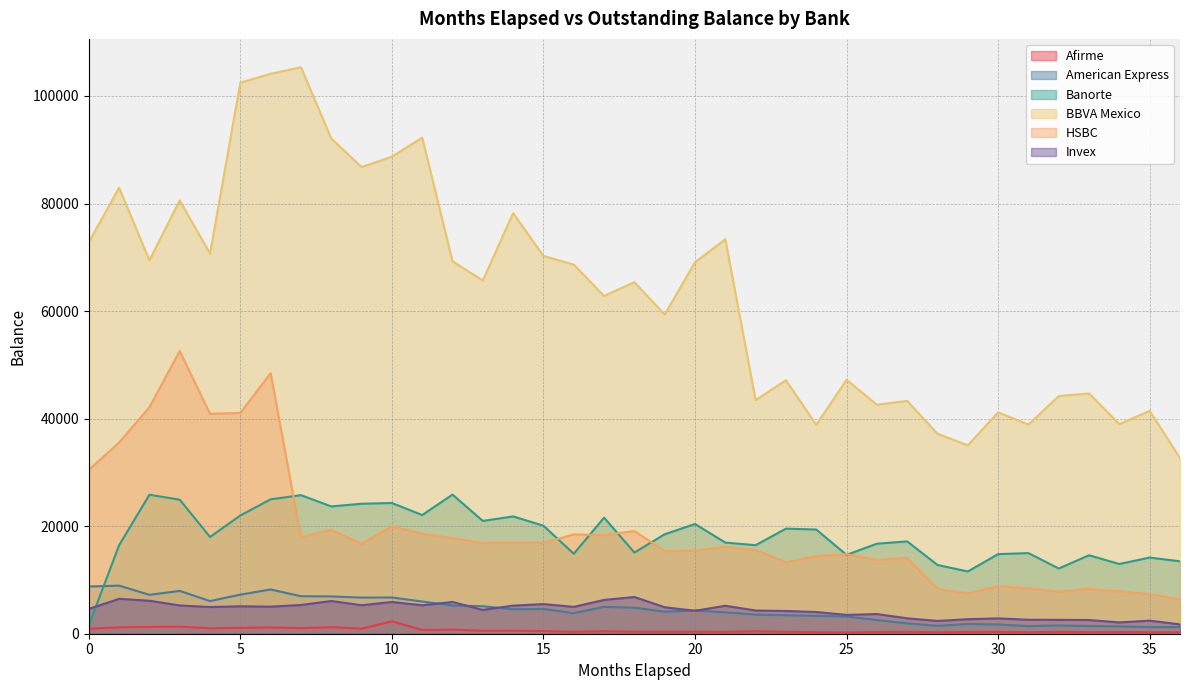

How many data points does each series have?

37